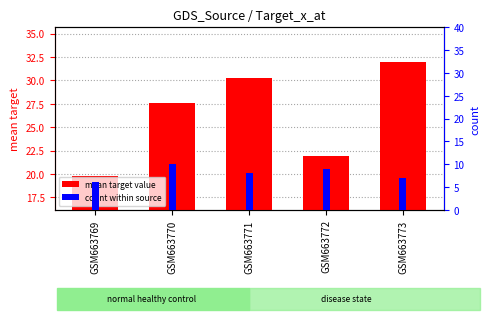

Is it true that mean target value equals 32.0 at GSM663773?

True